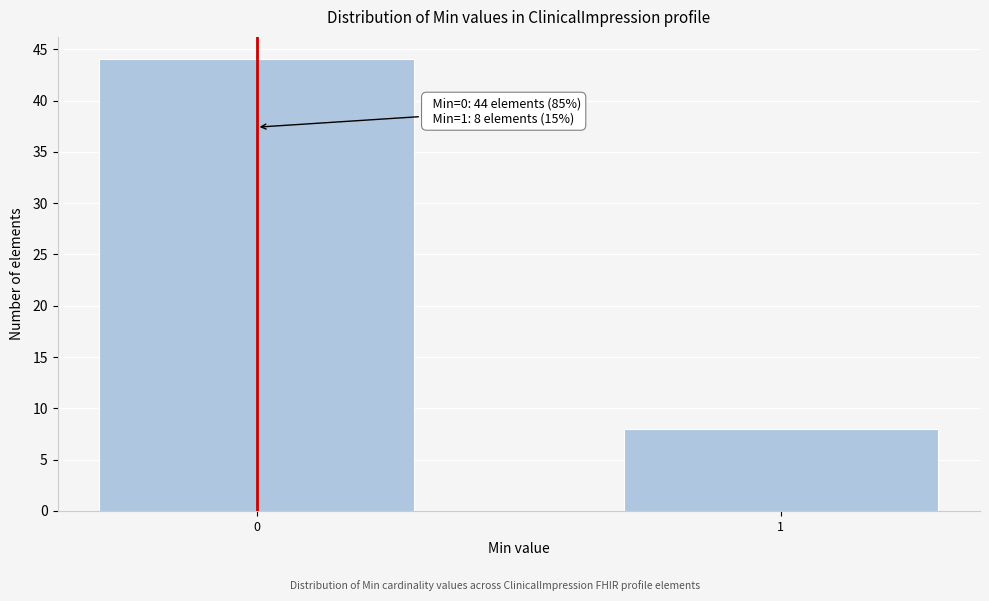

Reading left to right, list all the values displayed in this chart.

0=44	1=8